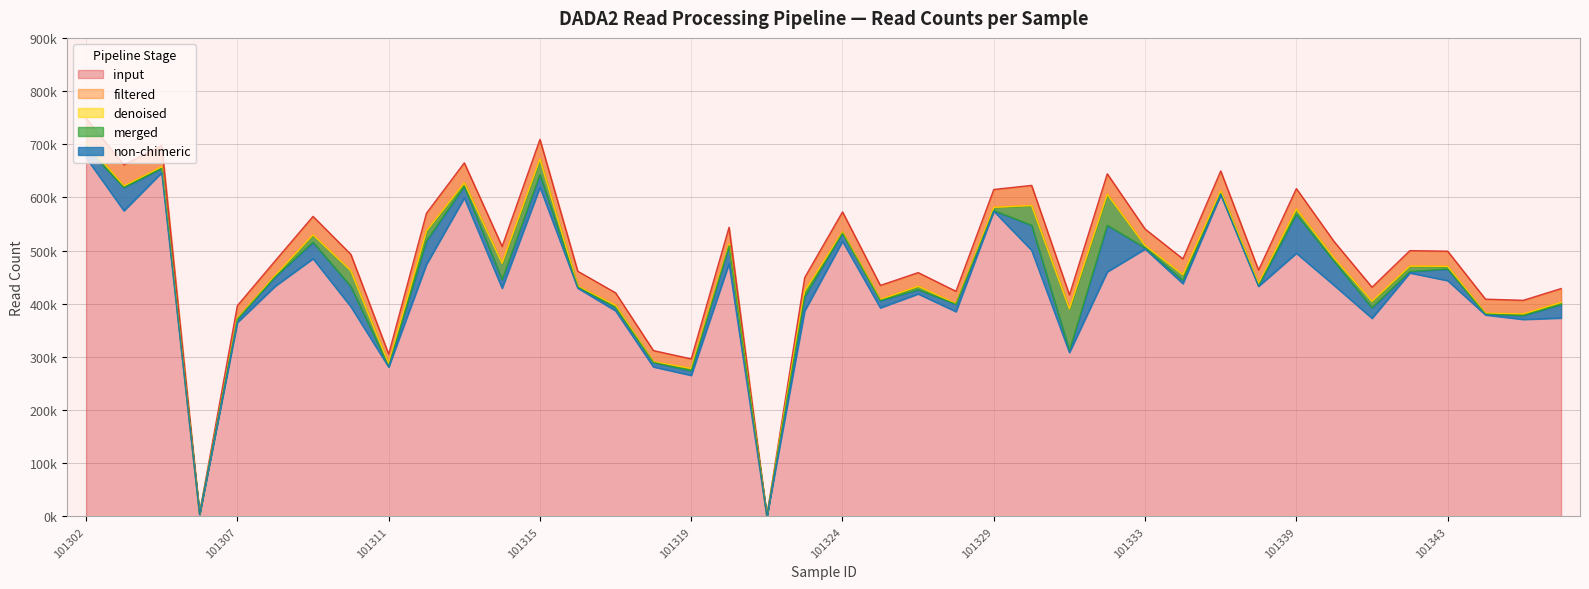

Reading right to left, list all the values displayed in this chart.

input: 101346=428642	101345=406530	101344=408703	101343=498904	101342=499954	101341=431168	101340=516758	101339=616587	101337=463379	101335=649738	101334=484403	101333=540630	101332=644415	101331=416604	101330=622644	101329=614942	101328=423452	101326=458633	101325=434557	101324=572787	101322=449351	101321=870	101320=543854	101319=296387	101318=311964	101317=420592	101316=461170	101315=709081	101314=507837	101313=664999	101312=570381	101311=305179	101310=492977	101309=564327	101308=480853	101307=396496	101306=5520	101305=697692	101303=661333	101302=748920
filtered: 101346=402814	101345=381044	101344=382332	101343=470652	101342=470953	101341=404753	101340=485897	101339=578810	101337=438069	101335=612276	101334=454920	101333=509689	101332=606694	101331=390738	101330=585183	101329=581562	101328=400413	101326=433131	101325=408525	101324=535348	101322=424171	101321=820	101320=512683	101319=278550	101318=291130	101317=397249	101316=433309	101315=672758	101314=476489	101313=627560	101312=537292	101311=287095	101310=462495	101309=529883	101308=453557	101307=372553	101306=5215	101305=657713	101303=621986	101302=703166
denoised: 101346=402601	101345=380950	101344=382223	101343=470432	101342=470844	101341=404604	101340=485551	101339=578156	101337=437910	101335=612088	101334=454690	101333=509548	101332=605929	101331=390638	101330=584748	101329=581454	101328=400346	101326=432927	101325=408158	101324=535147	101322=423947	101321=343	101320=512577	101319=278471	101318=290995	101317=397015	101316=433166	101315=672123	101314=476248	101313=627202	101312=536777	101311=286841	101310=462178	101309=529661	101308=453374	101307=372410	101306=4736	101305=657654	101303=621548	101302=702964
merged: 101346=398494	101345=377910	101344=380537	101343=465431	101342=460690	101341=392524	101340=479769	101339=568310	101337=433782	101335=607019	101334=444152	101333=505110	101332=547553	101331=311663	101330=547642	101329=575297	101328=399127	101326=426627	101325=406040	101324=532777	101322=413524	101321=236	101320=508945	101319=274078	101318=289662	101317=392906	101316=431488	101315=642915	101314=445233	101313=620629	101312=518343	101311=282472	101310=432605	101309=515688	101308=450532	101307=370818	101306=4317	101305=654277	101303=618573	101302=694118
non-chimeric: 101346=373255	101345=370627	101344=379062	101343=443606	101342=458068	101341=372733	101340=434577	101339=495094	101337=432895	101335=605024	101334=437959	101333=503051	101332=460104	101331=308424	101330=500714	101329=574094	101328=385277	101326=418602	101325=392411	101324=517528	101322=386674	101321=231	101320=475638	101319=265396	101318=281362	101317=386774	101316=429488	101315=619184	101314=429227	101313=599172	101312=474227	101311=281105	101310=394607	101309=484933	101308=433109	101307=364903	101306=3909	101305=646694	101303=574977	101302=674697